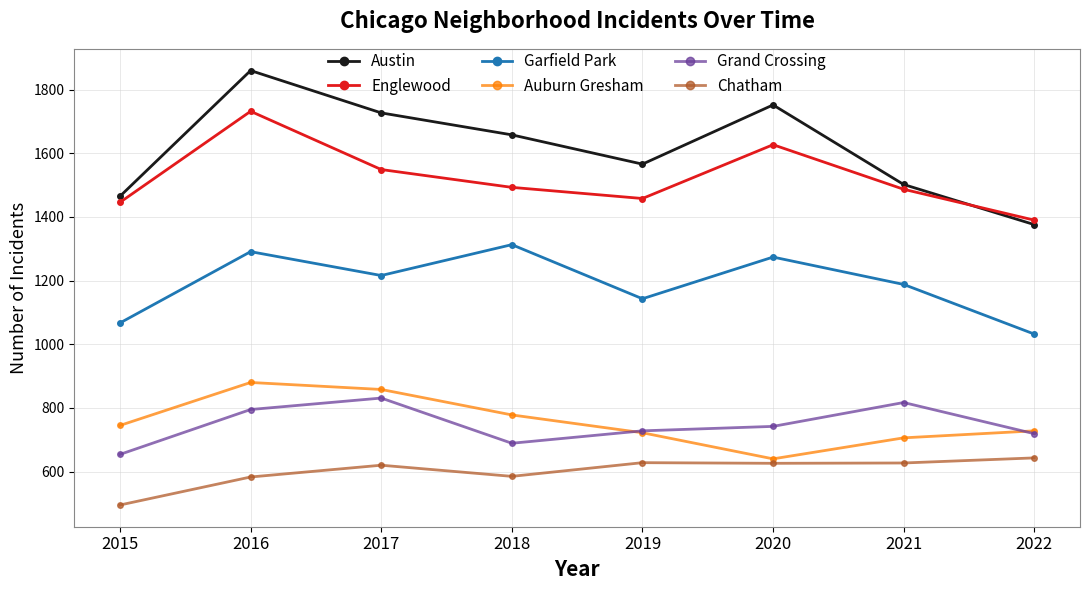

True or false: Grand Crossing and Chatham cross at least once.

False